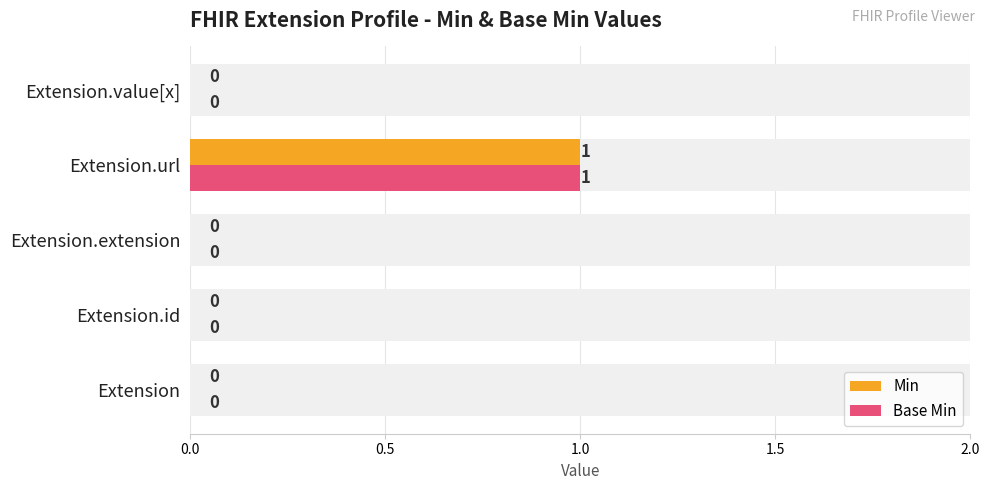

What position from the left is Extension?

1